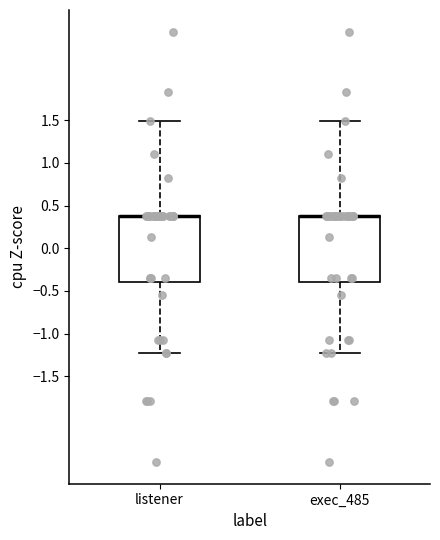

Reading left to right, transcribe this box plot: for each box, give where its median line is, the range the box spans, and where its two whiskers end, as read against the y-axis. The values are not printed on the chart, so give them approximately, as read against the axis.

listener: median 0.40 (drawn on the box's upper edge), box -0.40 to 0.40, whiskers -1.25 to 1.50
exec_485: median 0.40 (drawn on the box's upper edge), box -0.40 to 0.40, whiskers -1.25 to 1.50